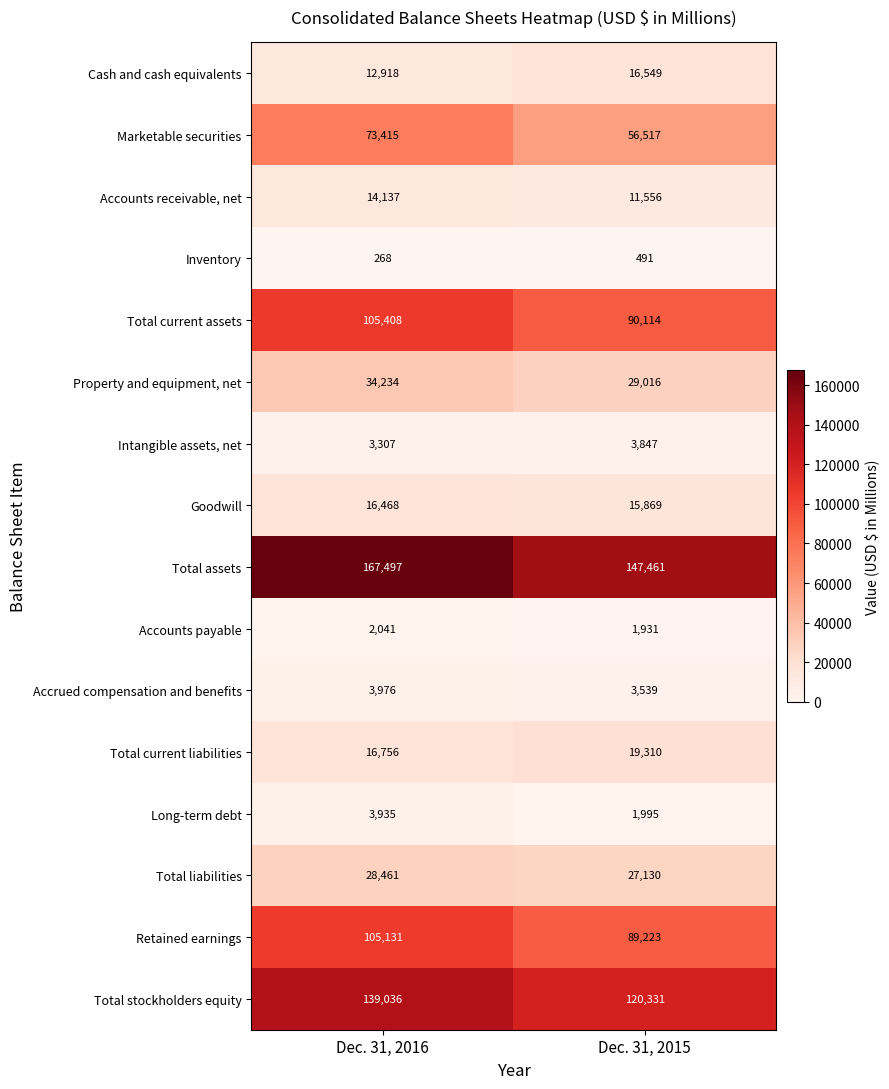

Rank the series at Dec. 31, 2015 from highest to lowest value.

Total assets, Total stockholders equity, Total current assets, Retained earnings, Marketable securities, Property and equipment, net, Total liabilities, Total current liabilities, Cash and cash equivalents, Goodwill, Accounts receivable, net, Intangible assets, net, Accrued compensation and benefits, Long-term debt, Accounts payable, Inventory